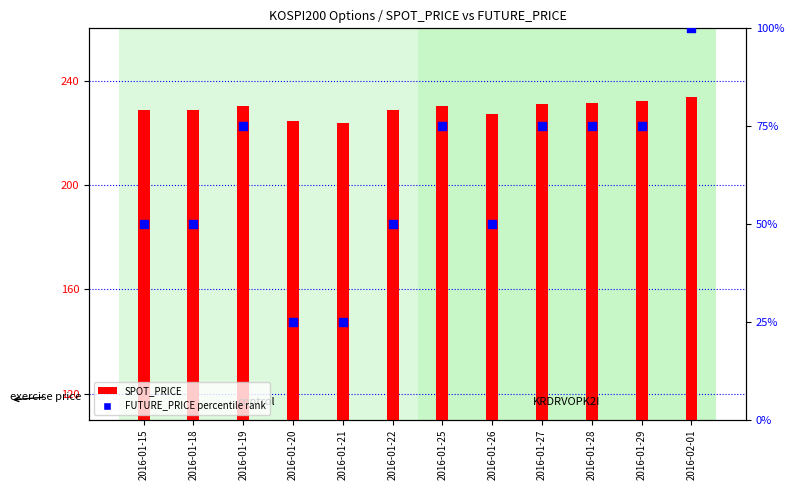

Which series has the largest Y range (max minus min)?

FUTURE_PRICE (percentile rank)